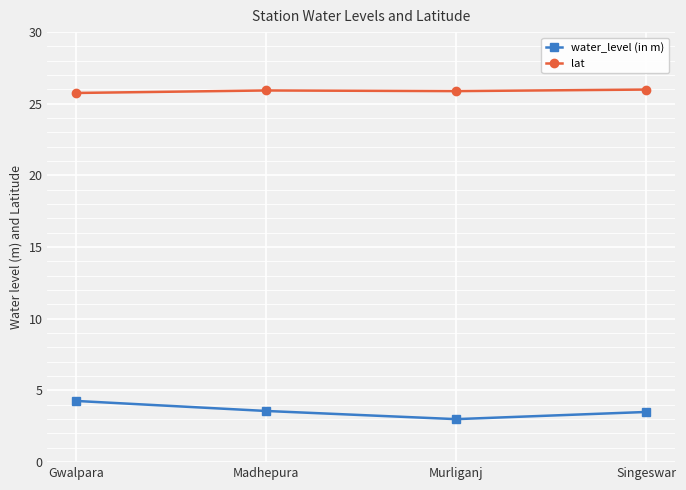

Which series has the largest range (max minus min)?

water_level (in m)